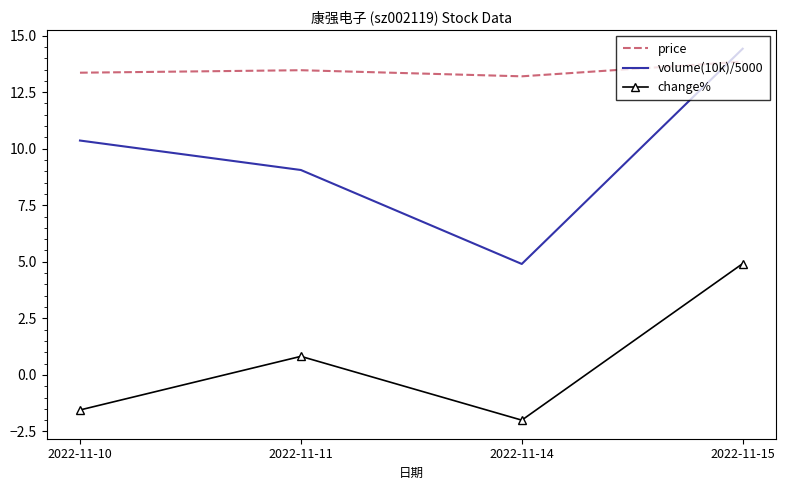

Which series has the largest total across all categories?

price